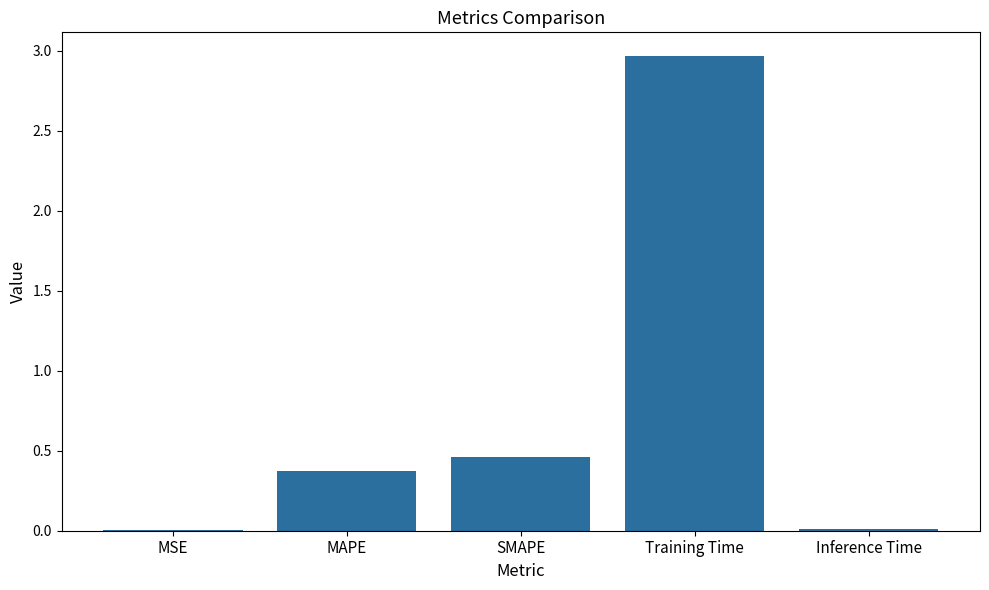

Between MSE and MAPE, which is larger?

MAPE